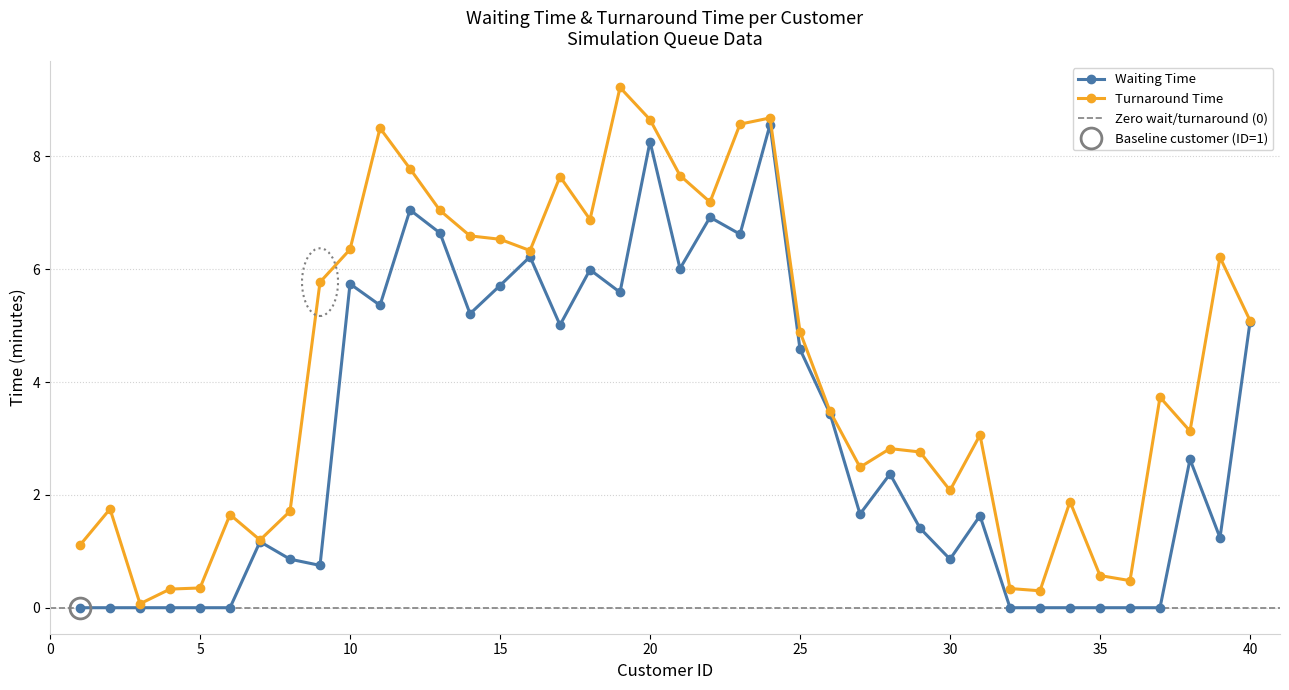

Which series has the largest range (max minus min)?

Turnaround Time